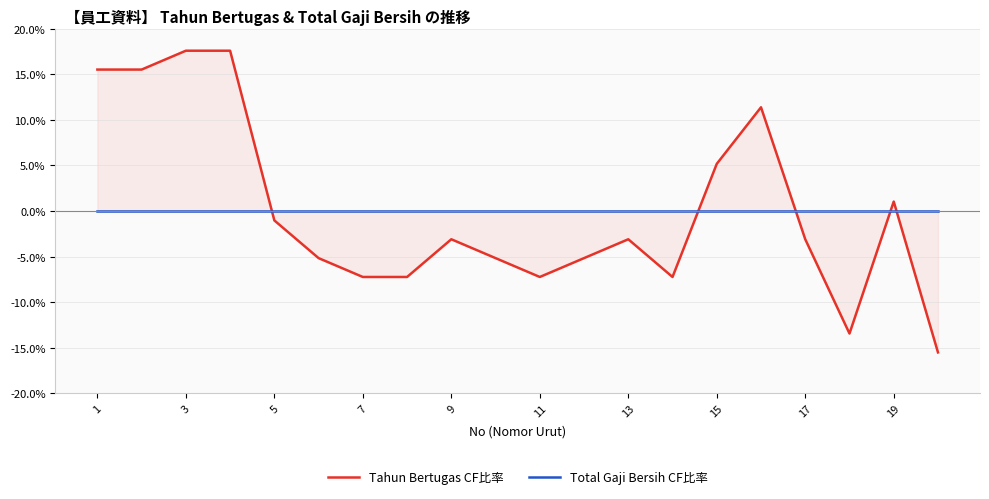

The value of Total Gaji Bersih CF比率 at 19 is 0.0. True or false?

True